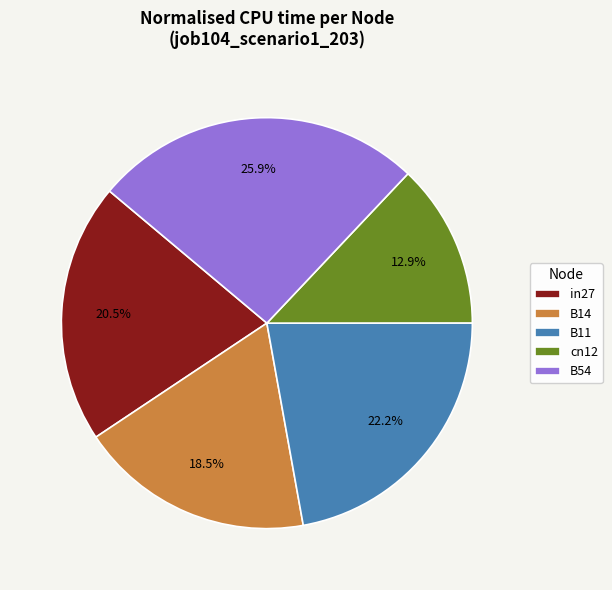

Count the number of slices in the pie.

5